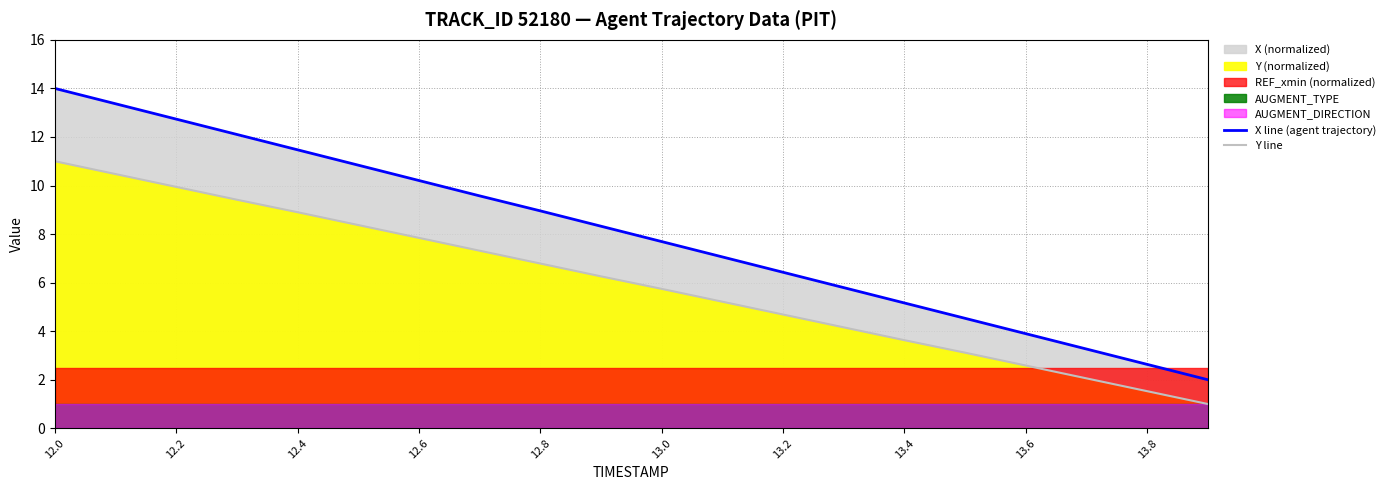

What is the difference between the highest and lowest values at 12.2?

2.9